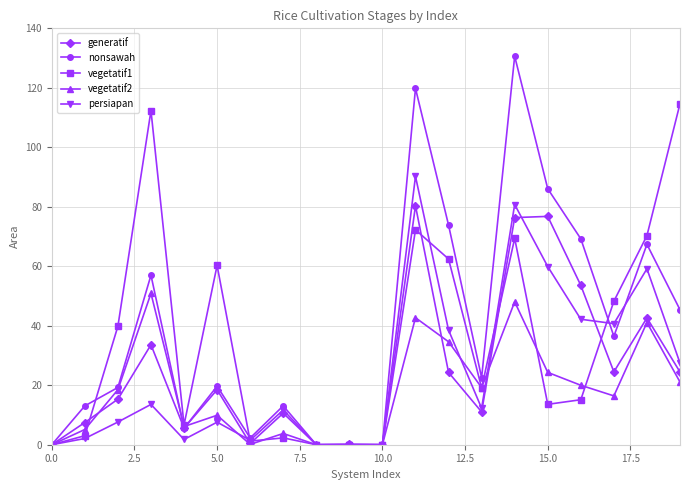

Which series has the largest range (max minus min)?

nonsawah